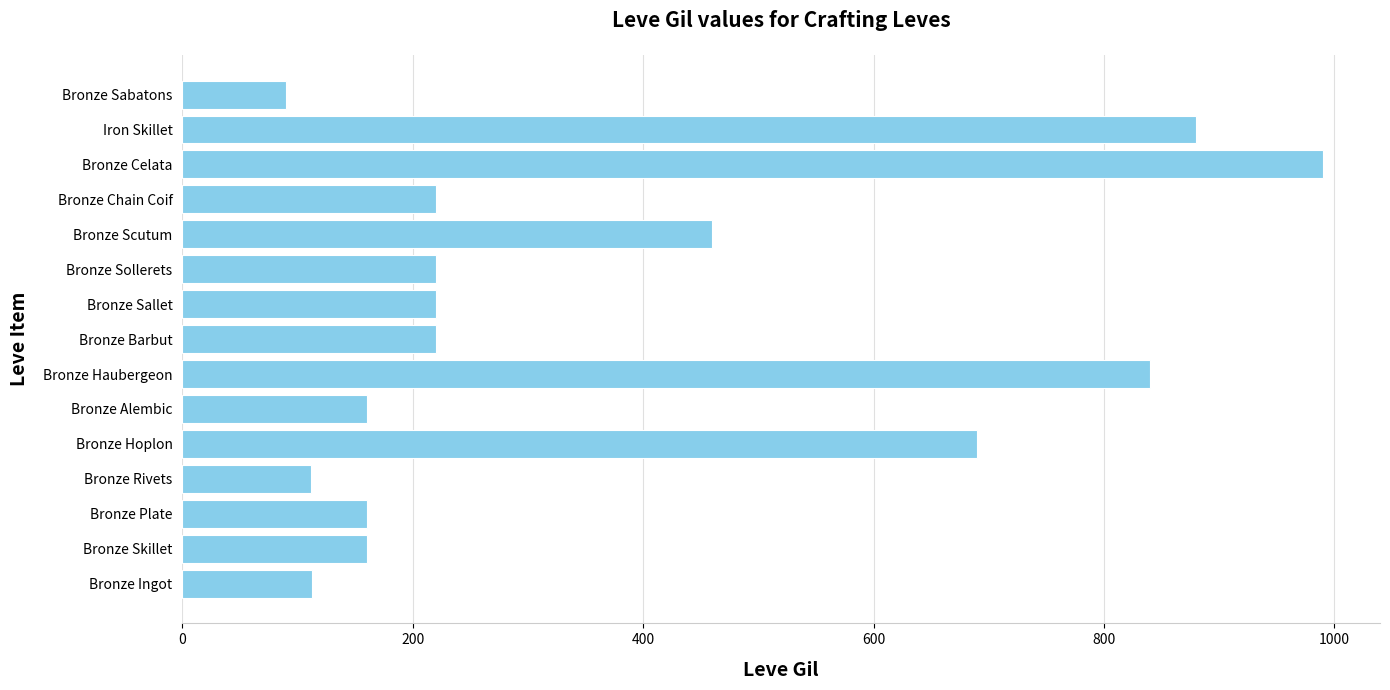

Which label corresponds to the smallest value in the chart?

Bronze Sabatons